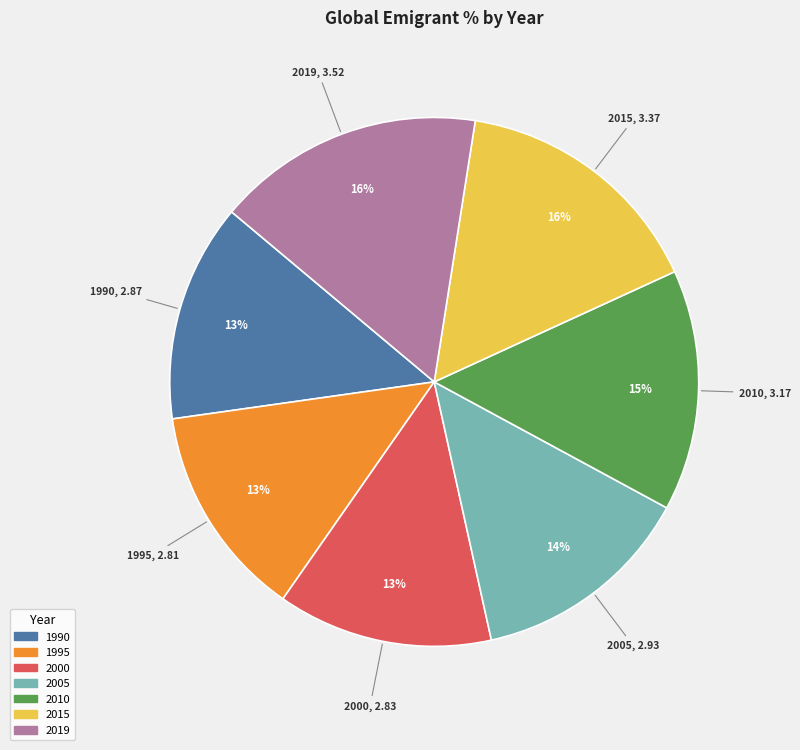

Combined, do 2005 and 1995 account for over 50%?

No